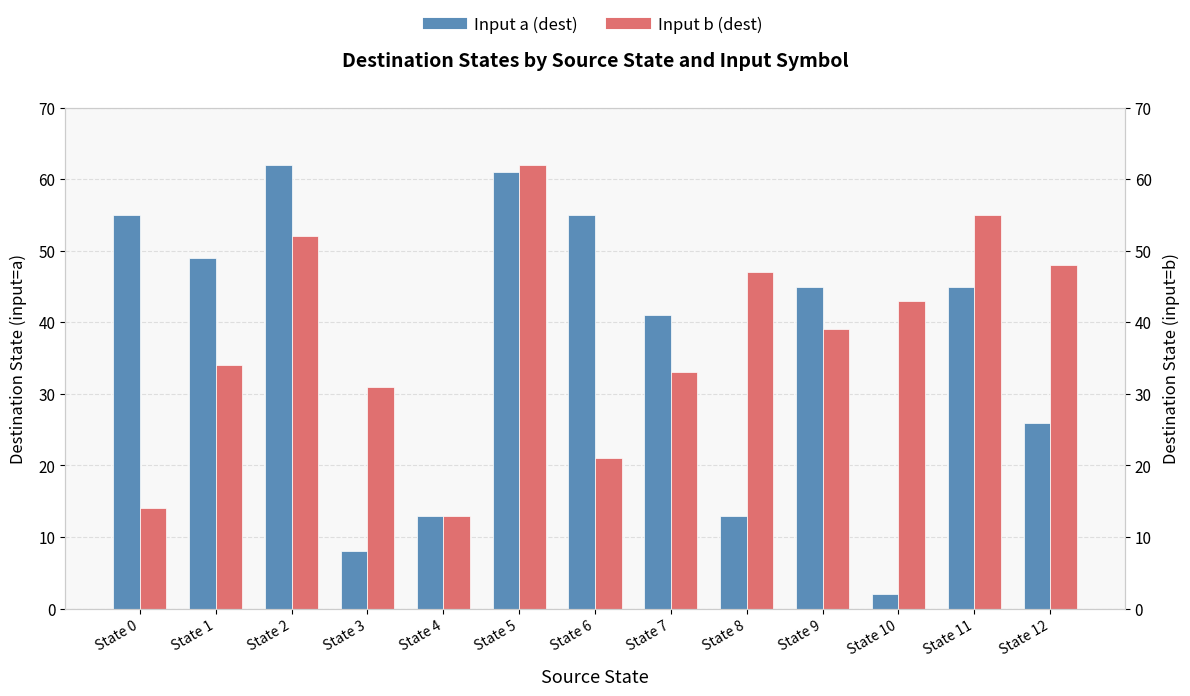

What is the average value of the Input a (dest) series?

37